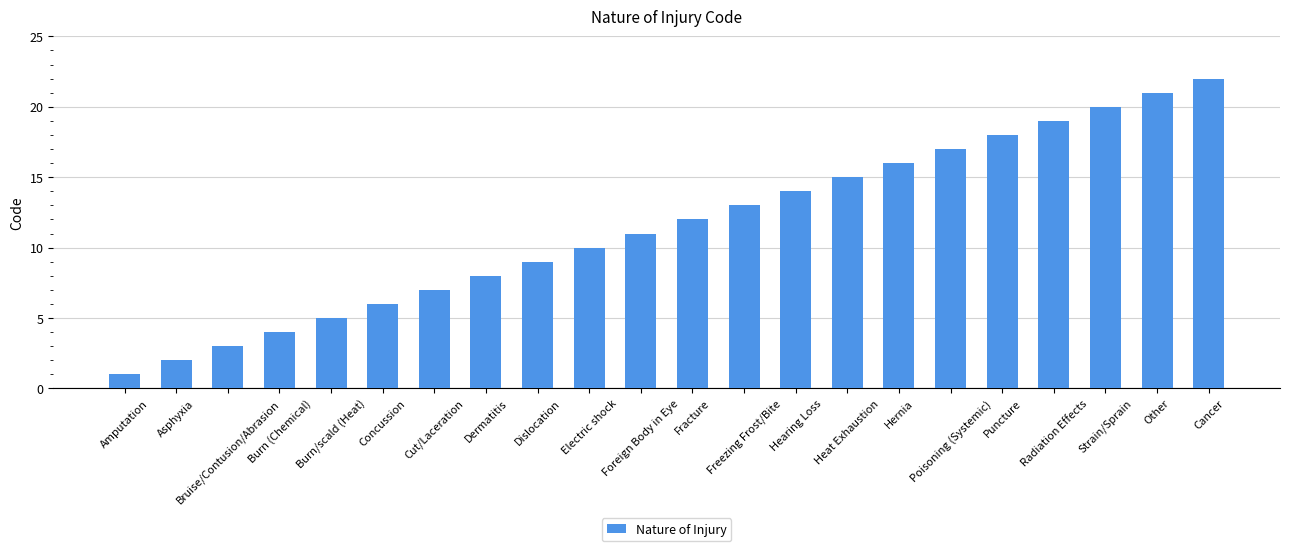

At which category does the chart reach its minimum across all series?

Amputation